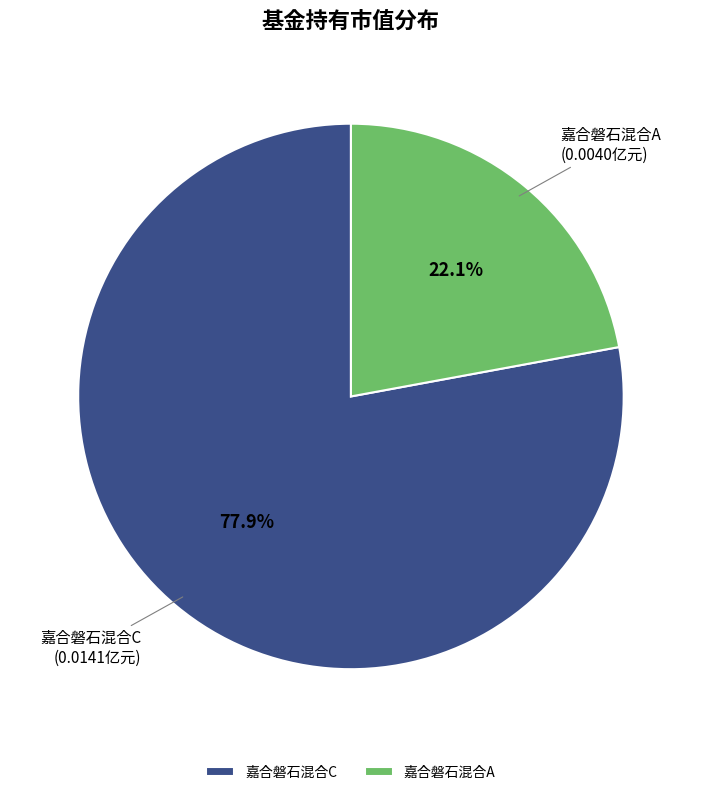

To the nearest percent, what is the difference between the 嘉合磐石混合A and 嘉合磐石混合C slice percentages?

56%